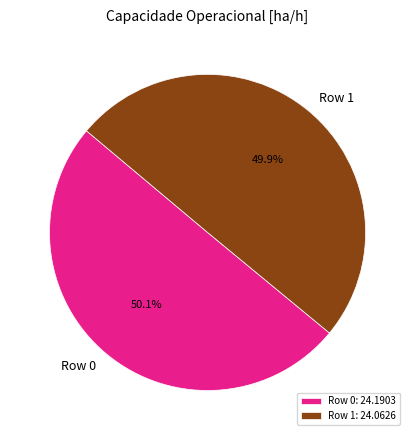

Approximately how many times larger is the value at Row 0 compared to Row 1?

1.0